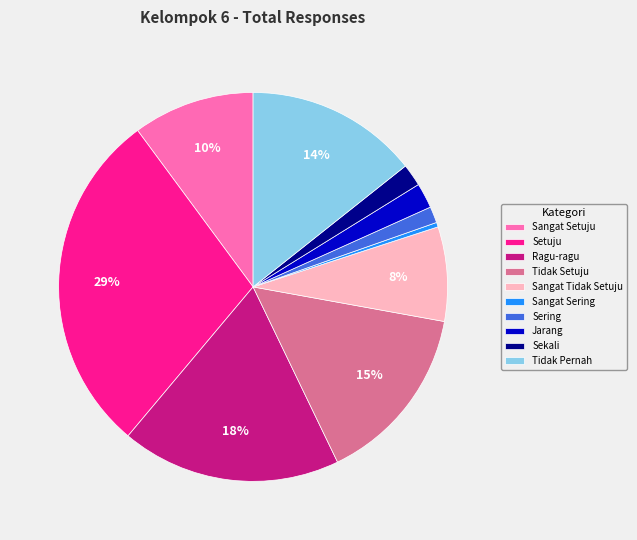

To the nearest percent, what is the average slice percentage?

10%